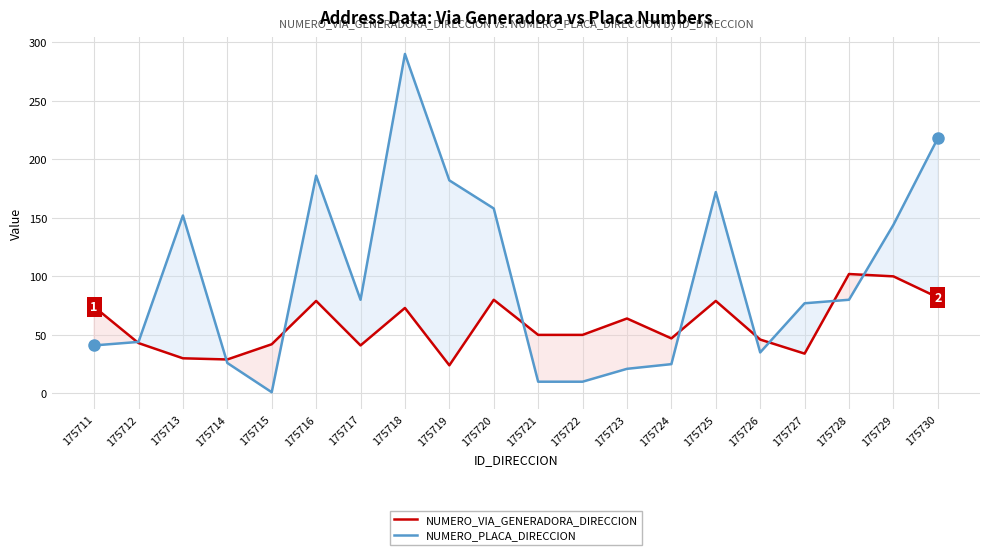

What is the approximate value of NUMERO_VIA_GENERADORA_DIRECCION at 175714?

29